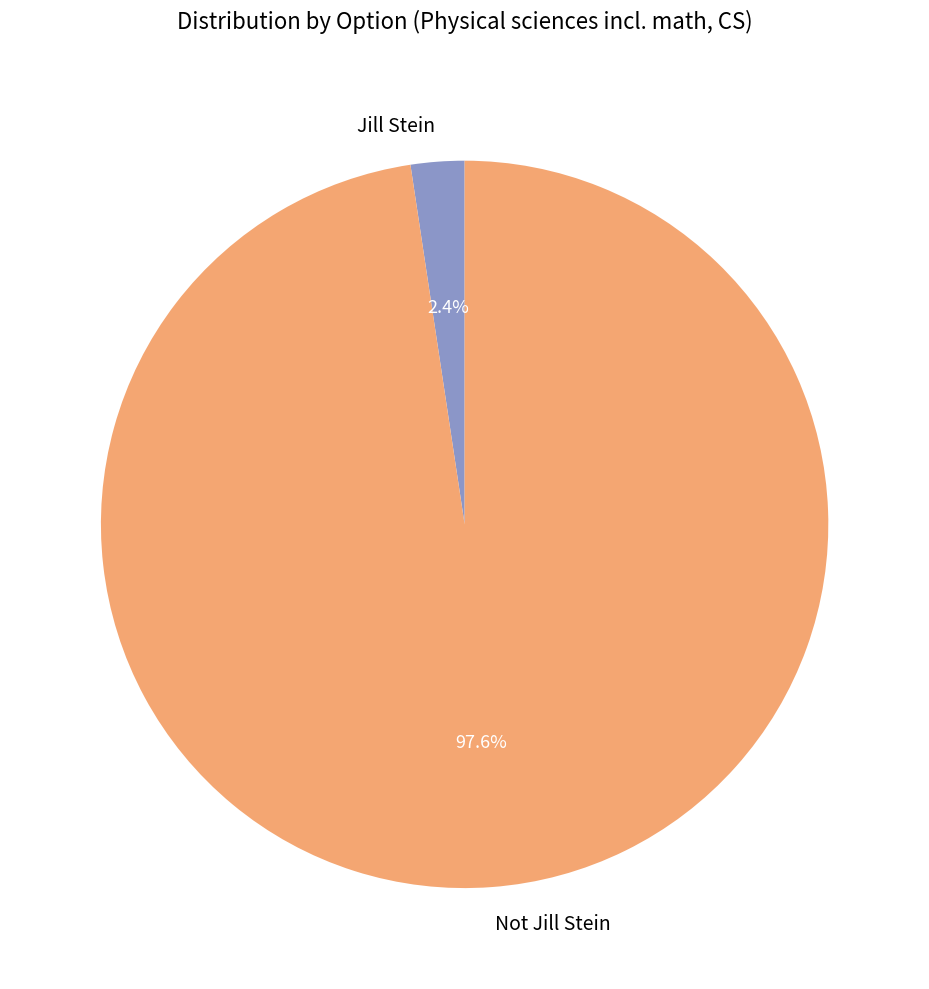

Which slice is the smallest?

Jill Stein